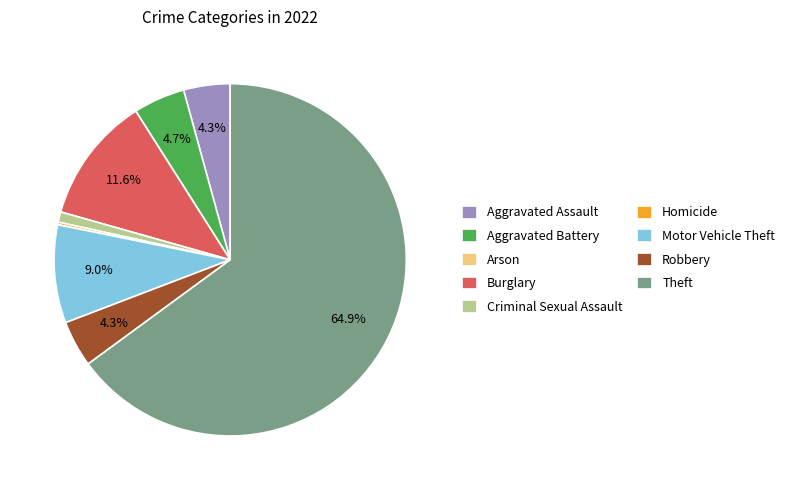

To the nearest percent, what portion does Robbery represent?

4%